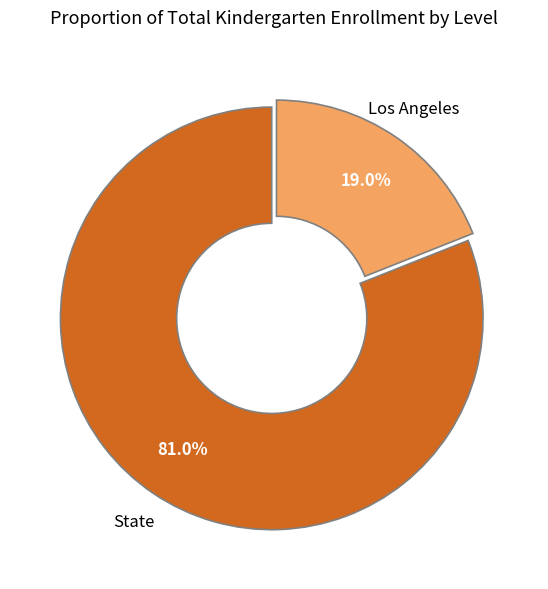

What percentage is the Los Angeles slice, to the nearest percent?

19%